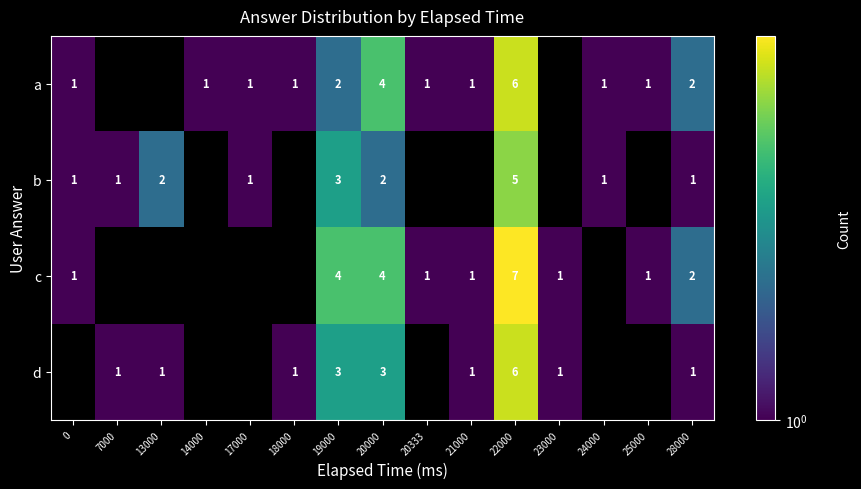

True or false: d has a value of 6 at 22000.

True